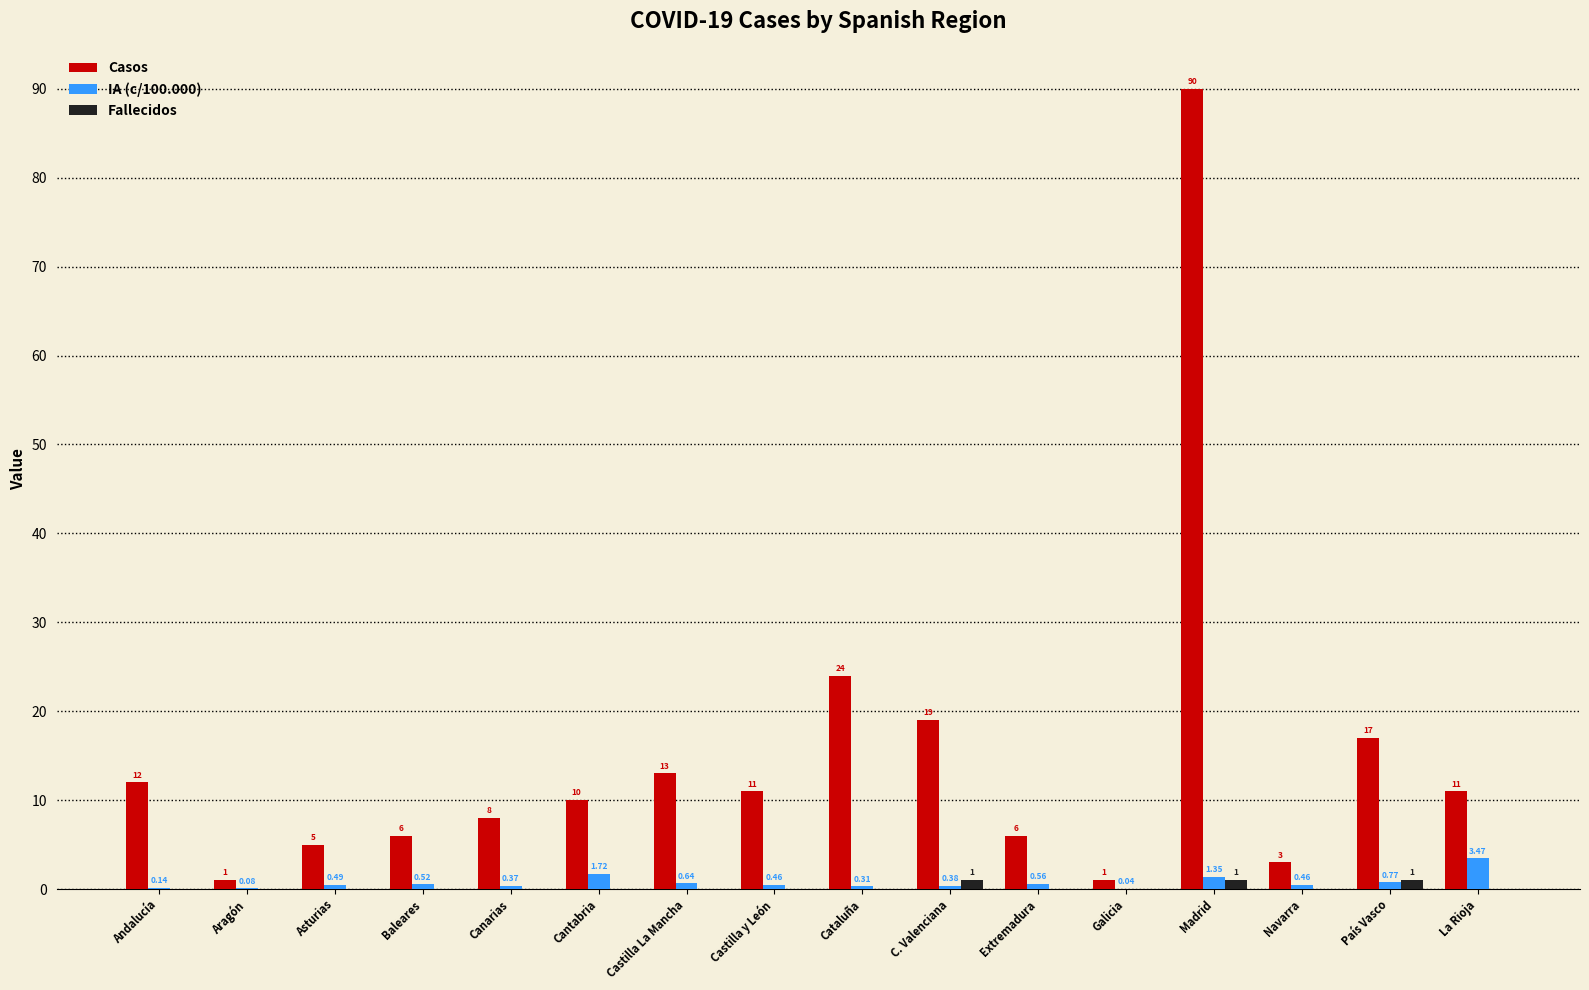

At which label does Casos first exceed 11?

Andalucía